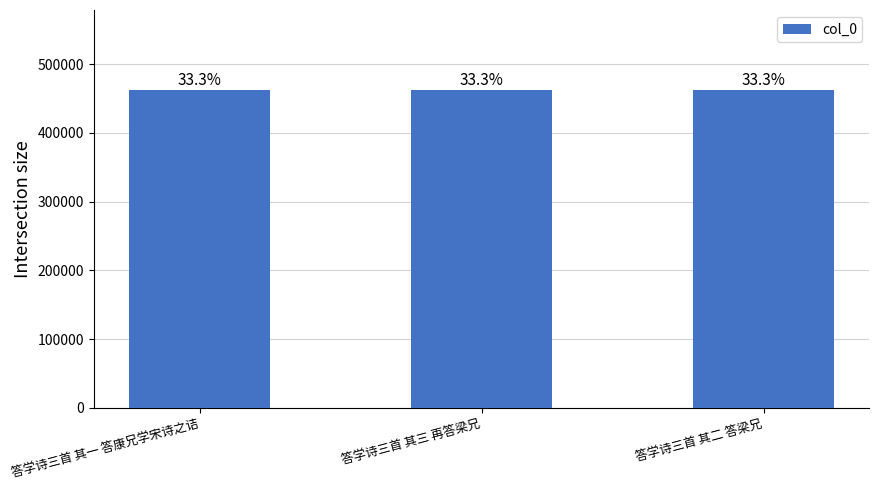

Does the chart contain any negative values?

No